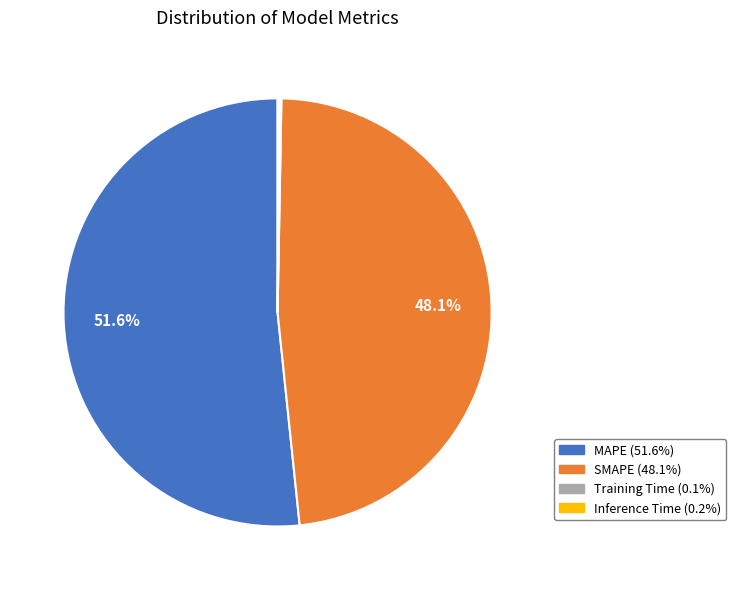

What is the majority slice?

MAPE